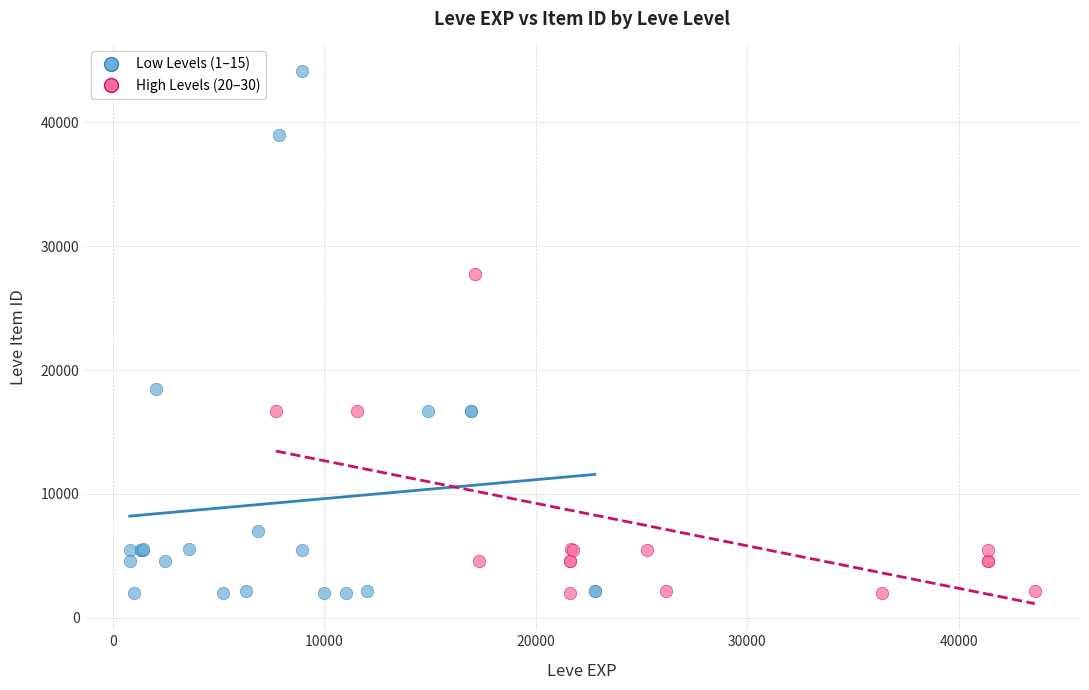

Which series has the widest spread of Y values?

Low Levels (1–15)